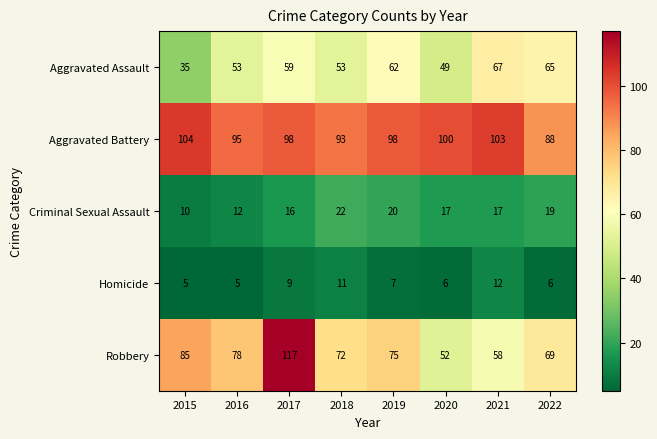

At which label does Homicide first exceed 7?

2017